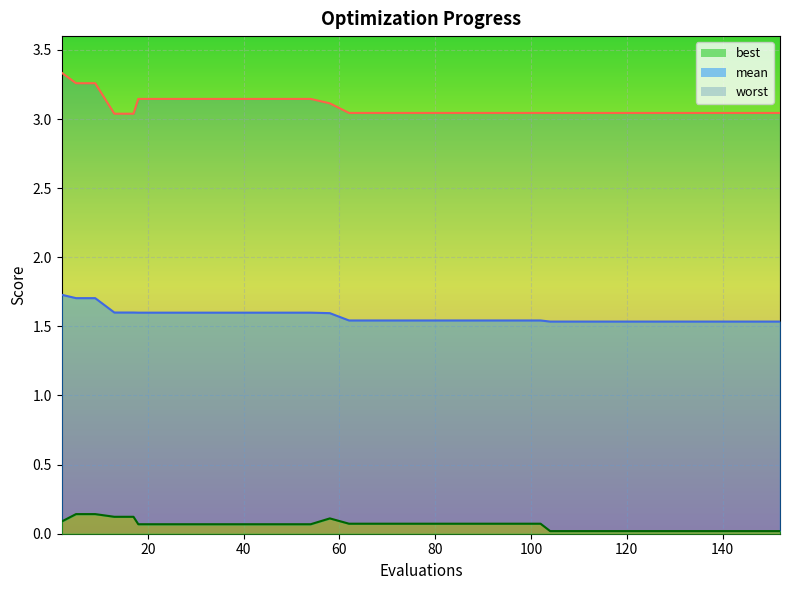

What are all the series names shown in the legend?

mean, best, worst